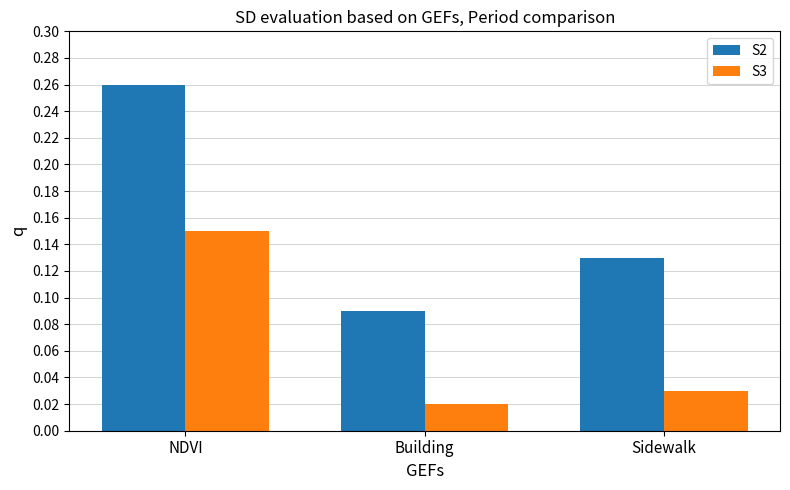

What is the sum of all S2 values?

0.5